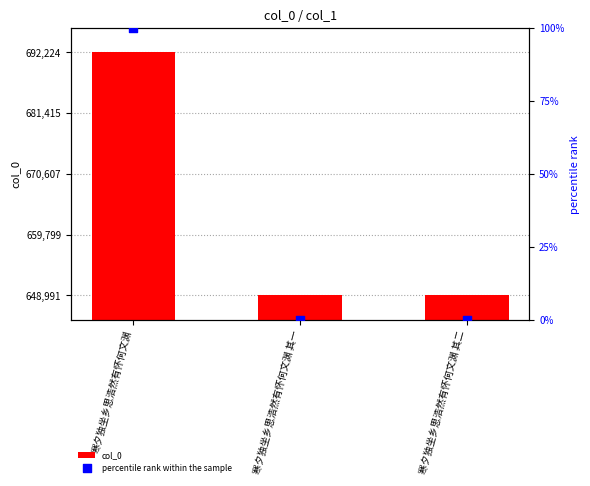

At which category is the sum across all series the highest?

寒夕独坐乡思浩然有怀何文渊